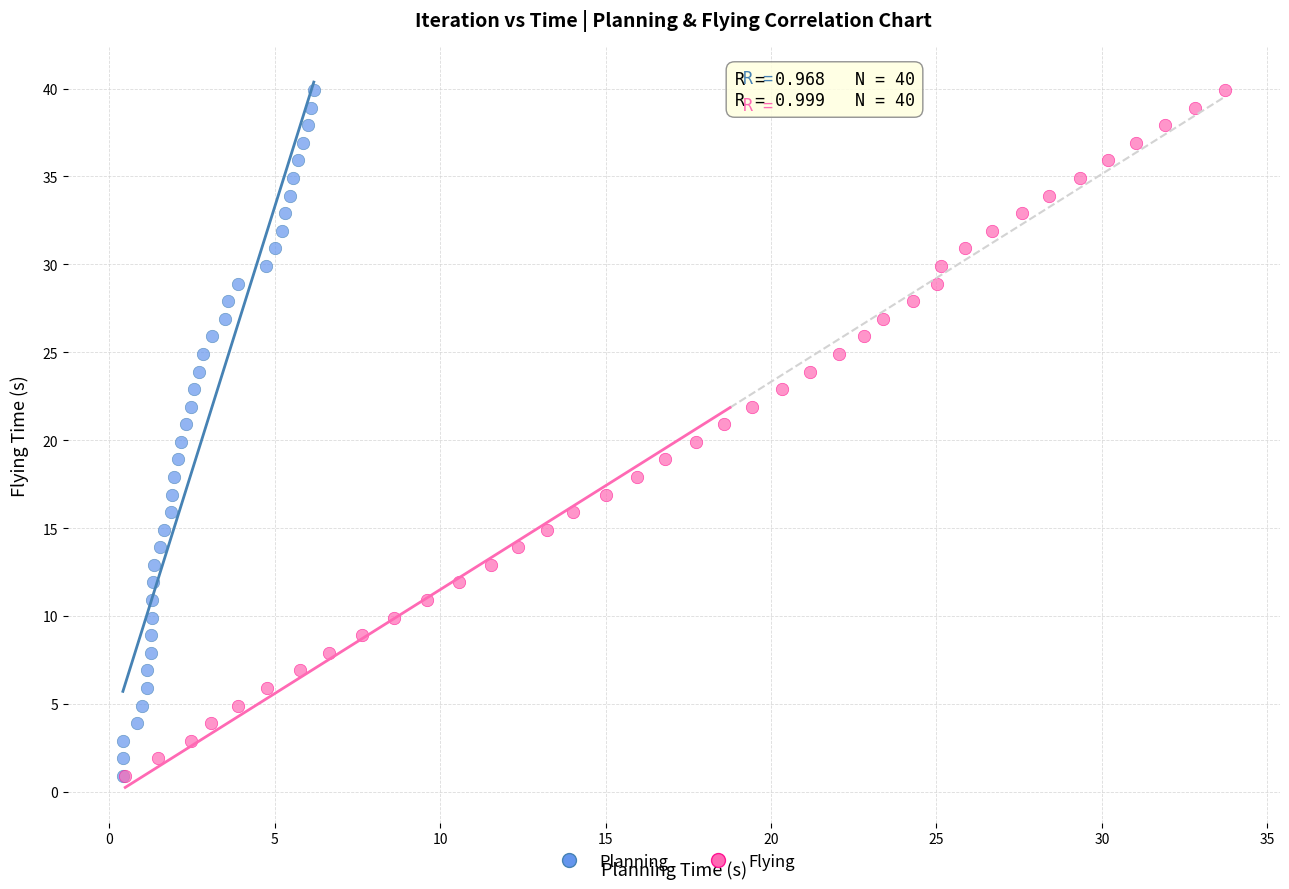

What are all the series names shown in the legend?

Planning, Flying